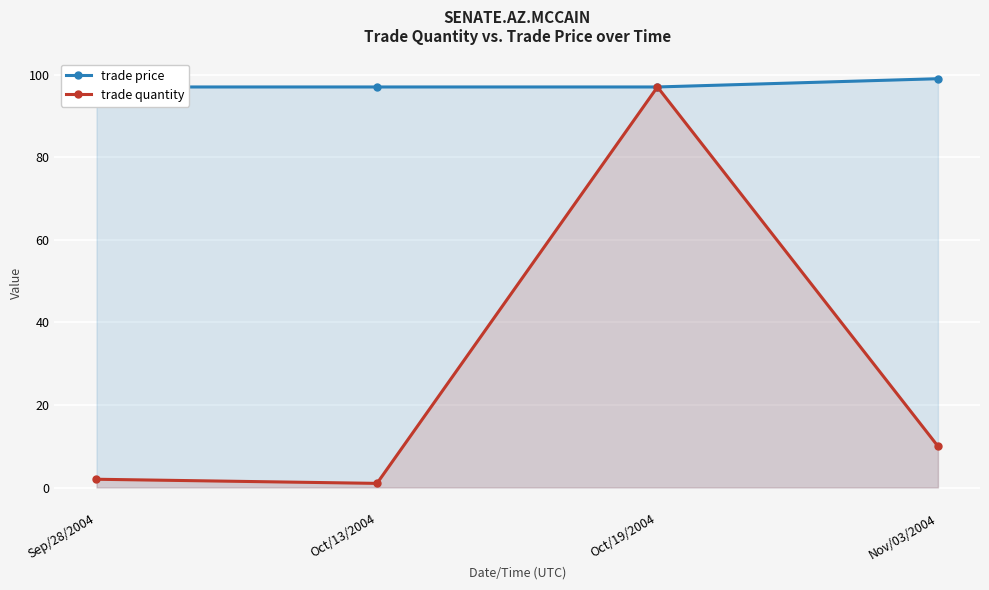

Between Sep/28/2004 and Oct/13/2004, which is larger?

Sep/28/2004